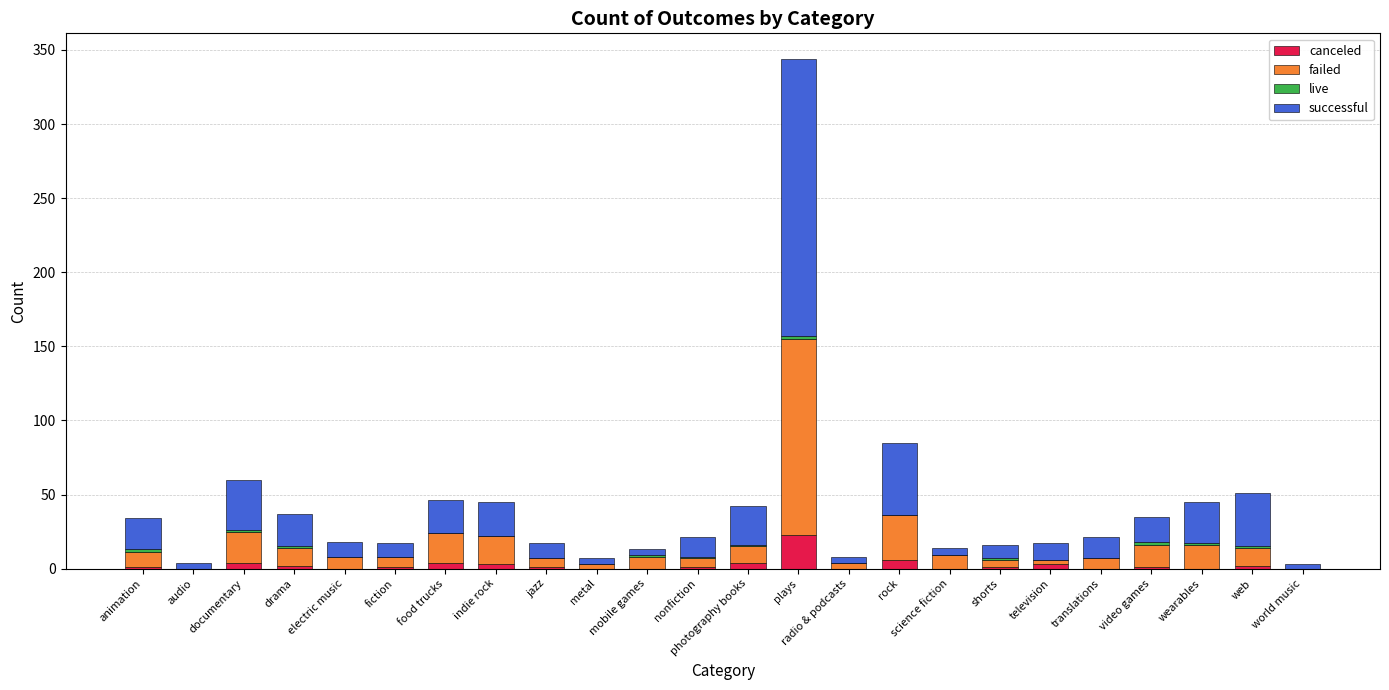

True or false: canceled has a value of 0 at science fiction.

True